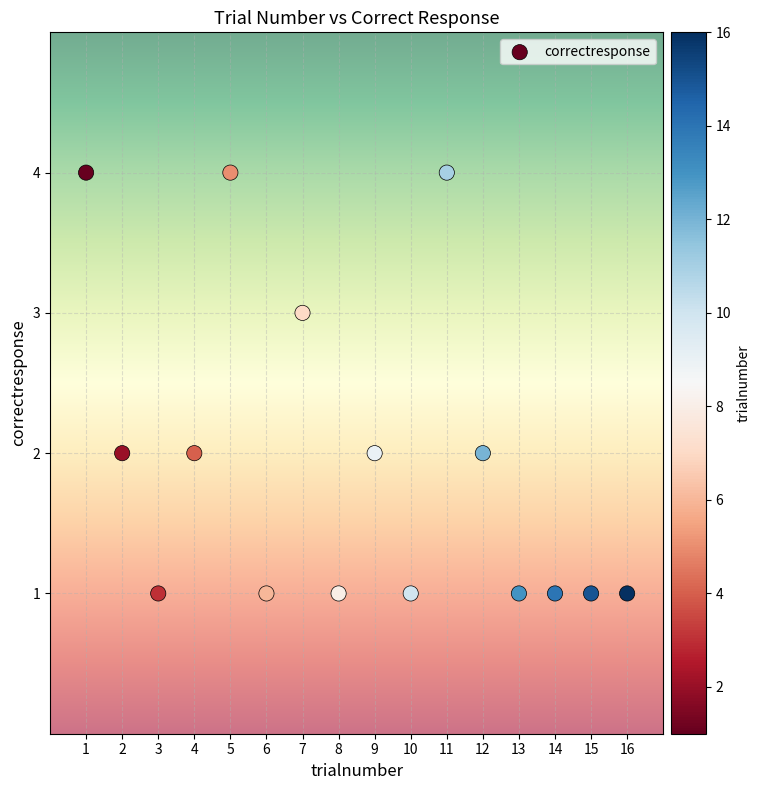

What is the range of X values (max minus min)?

15